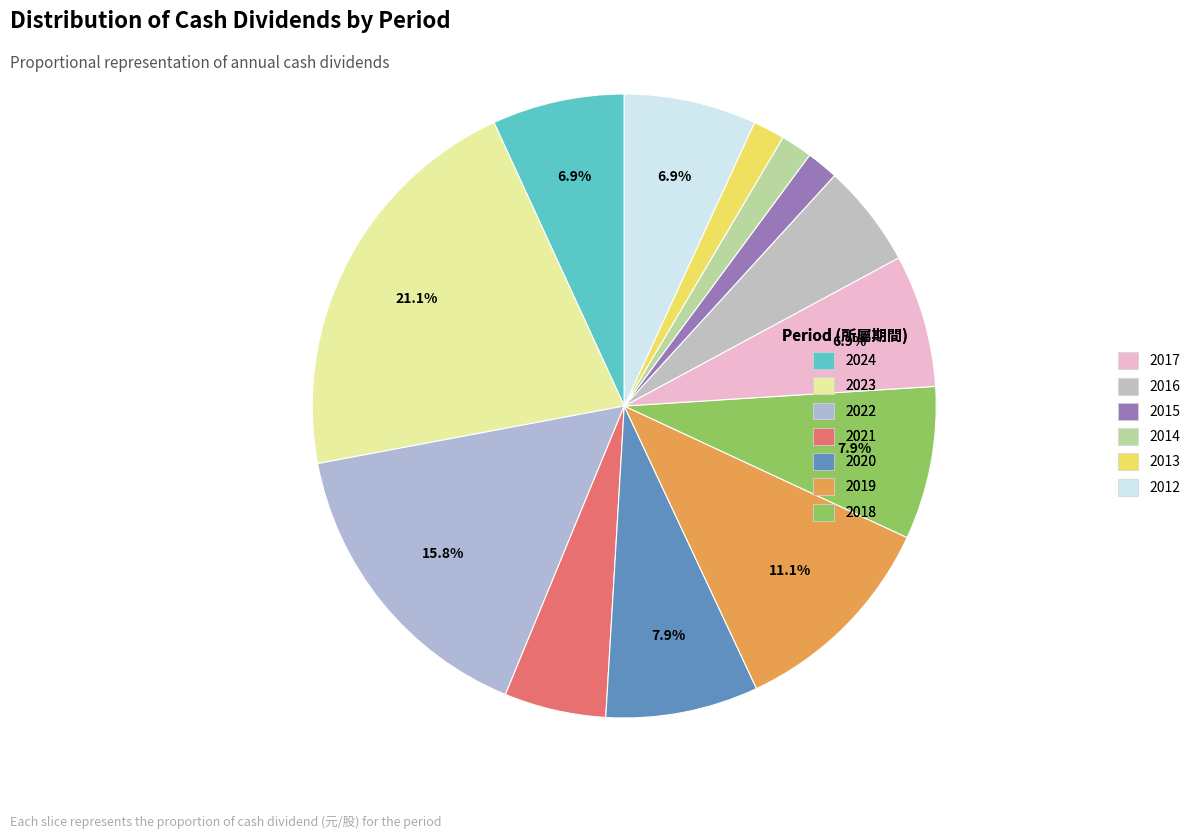

The 2024 slice represents 1% of the pie. True or false?

False